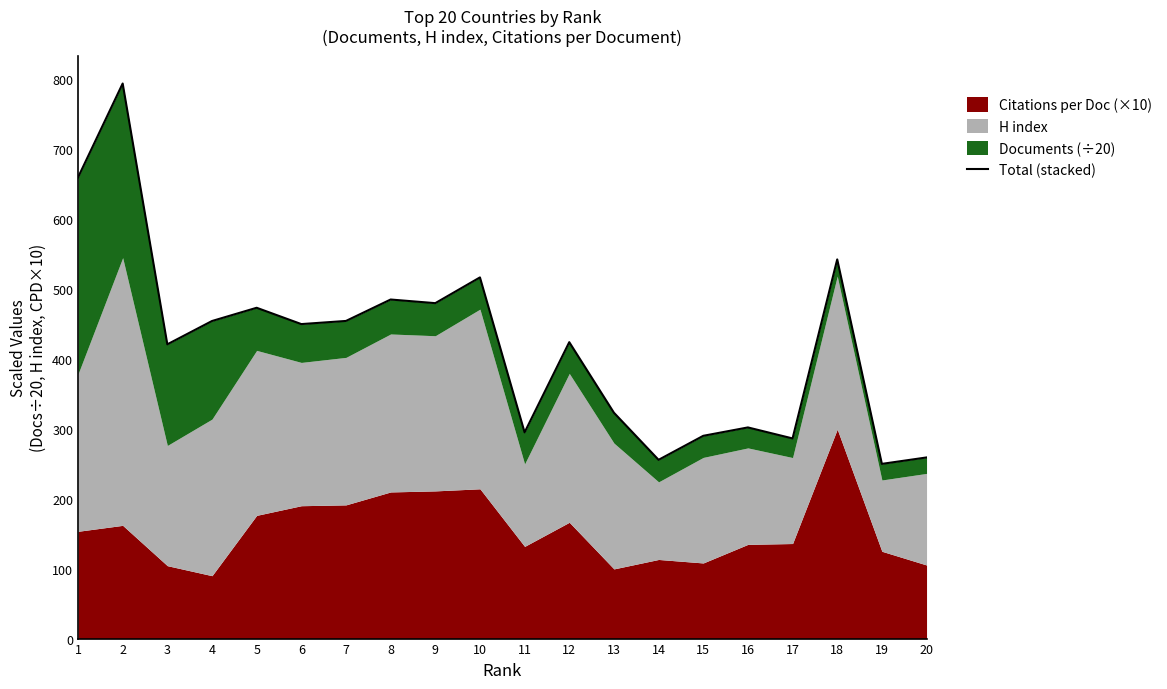

What is the minimum value shown in the chart?

250.0